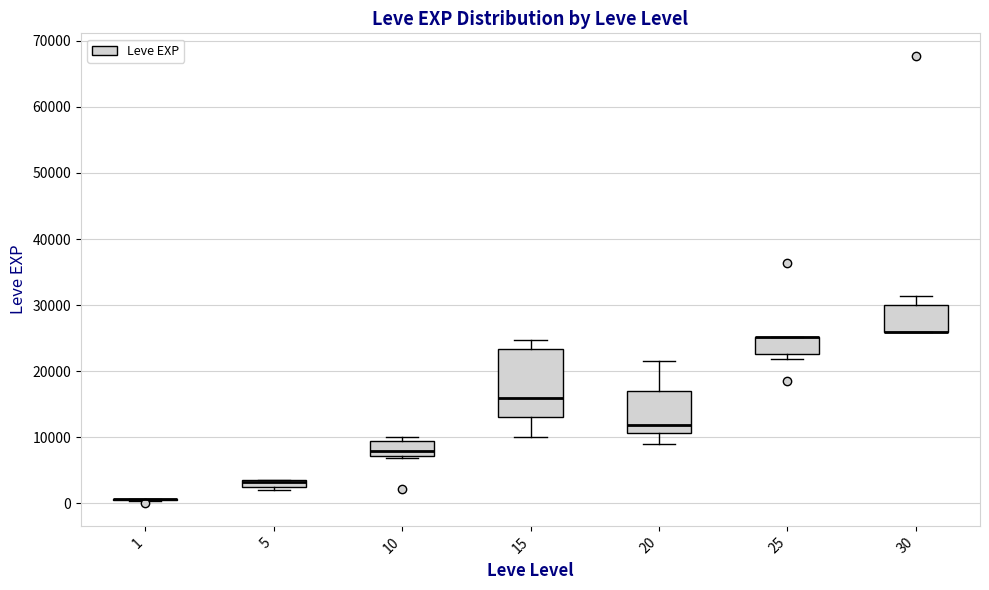

Comparing the boxes themselves (not the whiskers), which one is the tallest?

15